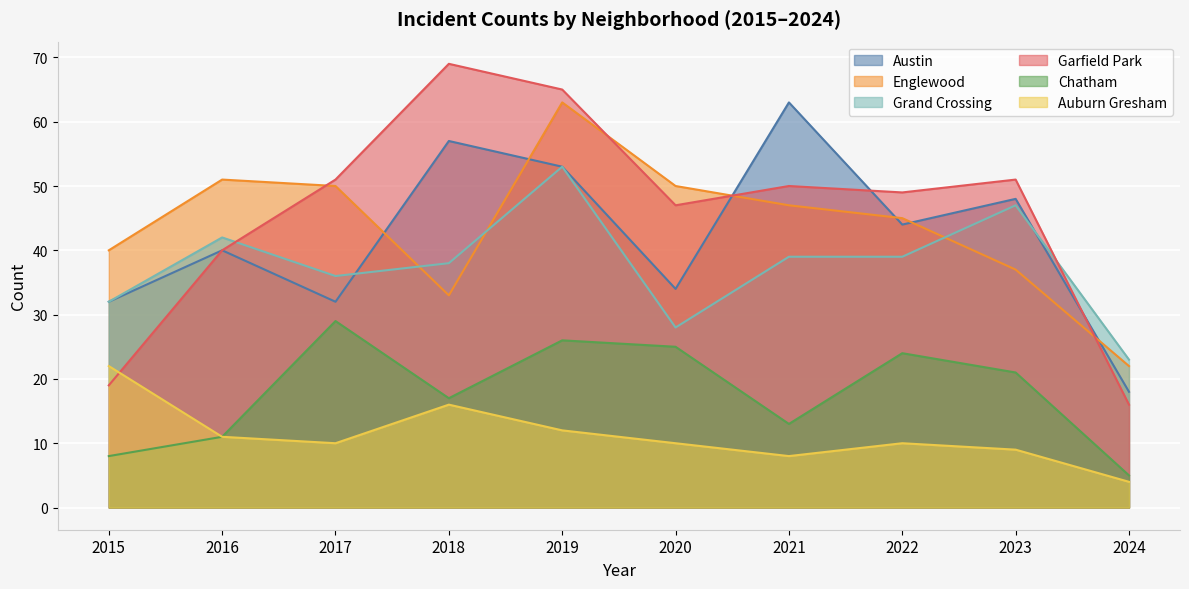

Reading left to right, list all the values displayed in this chart.

Austin: 2015=32	2016=40	2017=32	2018=57	2019=53	2020=34	2021=63	2022=44	2023=48	2024=18
Englewood: 2015=40	2016=51	2017=50	2018=33	2019=63	2020=50	2021=47	2022=45	2023=37	2024=22
Grand Crossing: 2015=32	2016=42	2017=36	2018=38	2019=53	2020=28	2021=39	2022=39	2023=47	2024=23
Garfield Park: 2015=19	2016=40	2017=51	2018=69	2019=65	2020=47	2021=50	2022=49	2023=51	2024=16
Chatham: 2015=8	2016=11	2017=29	2018=17	2019=26	2020=25	2021=13	2022=24	2023=21	2024=5
Auburn Gresham: 2015=22	2016=11	2017=10	2018=16	2019=12	2020=10	2021=8	2022=10	2023=9	2024=4